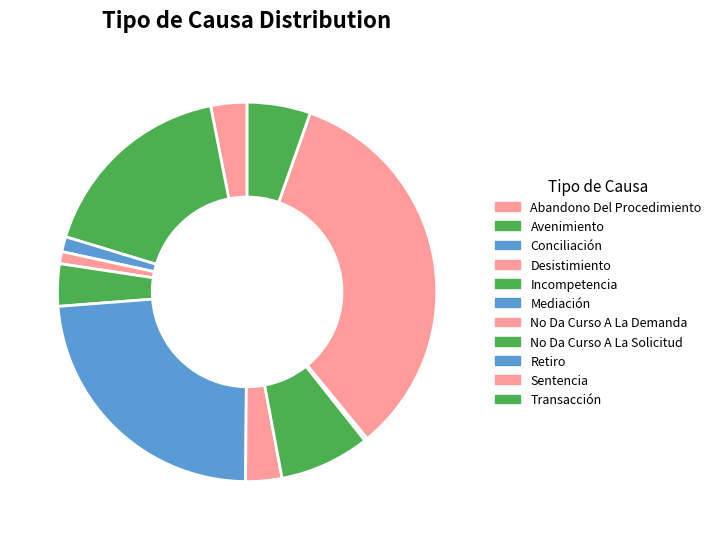

What percentage is the Abandono Del Procedimiento slice, to the nearest percent?

3%